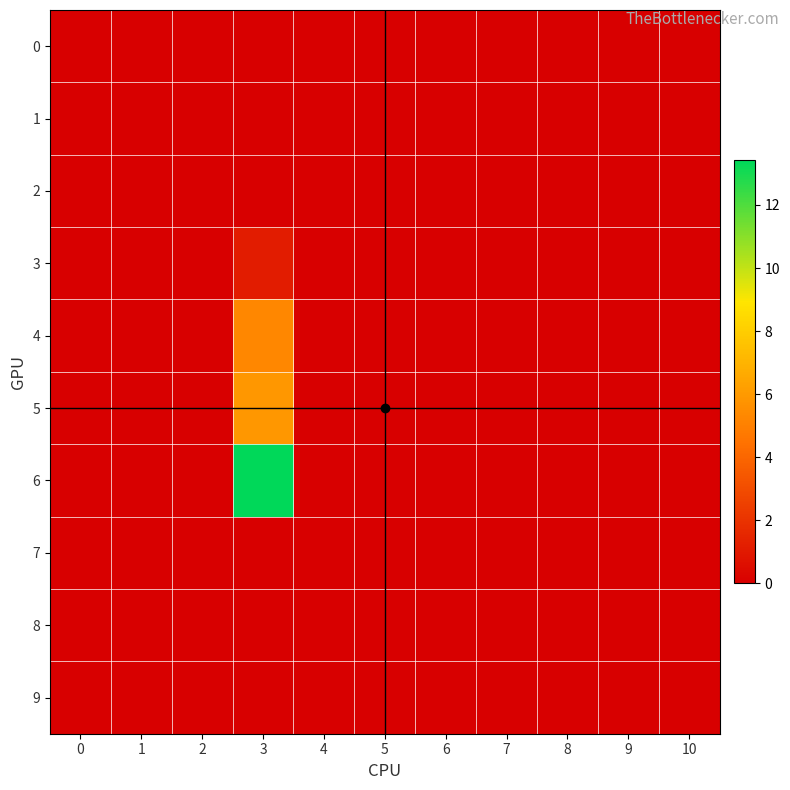

Which series has the largest total across all categories?

6